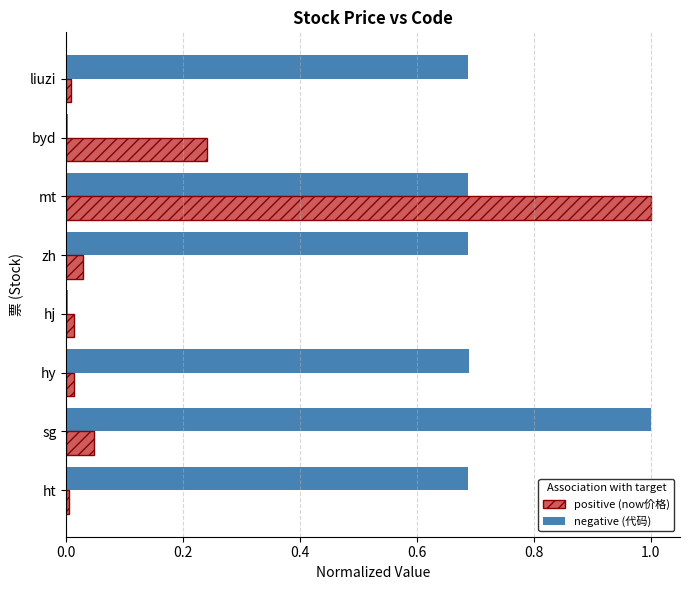

At which category is the sum across all series the highest?

mt